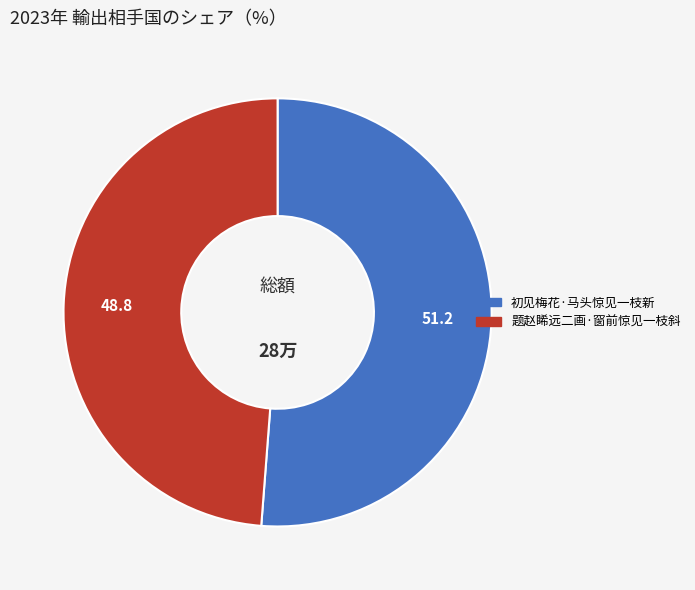

Which slice is the smallest?

题赵睎远二画·窗前惊见一枝斜